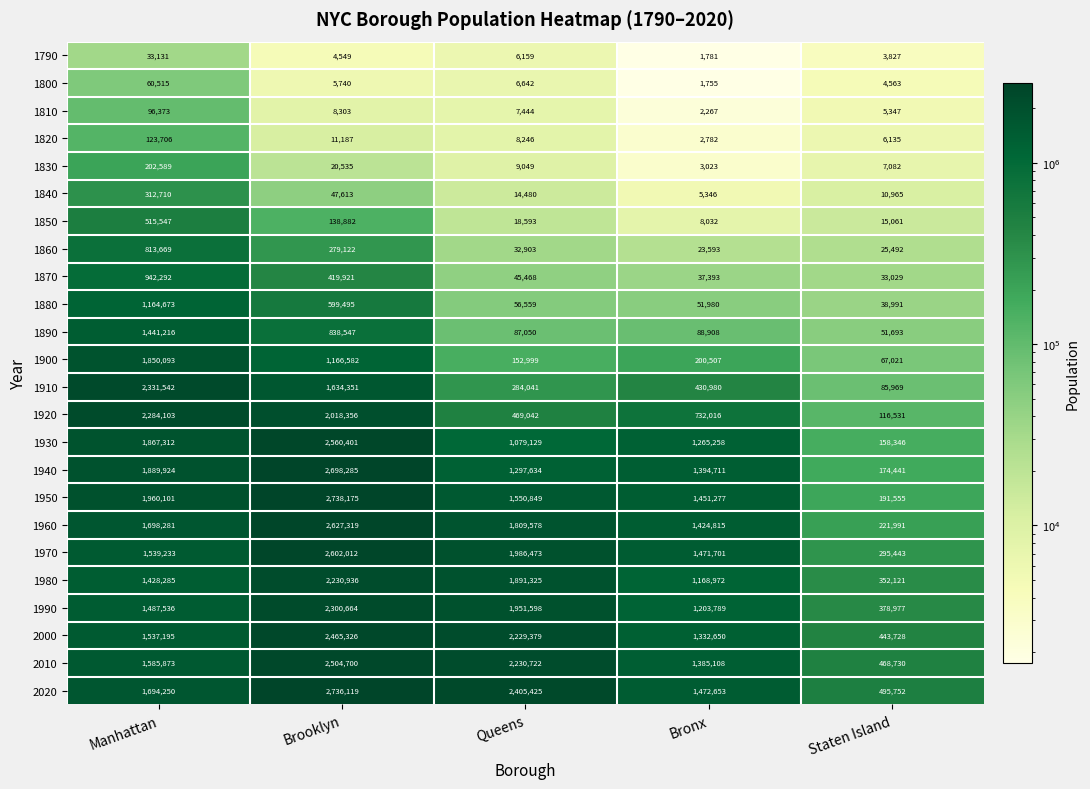

What value does the 1880 series have at Brooklyn?

599495